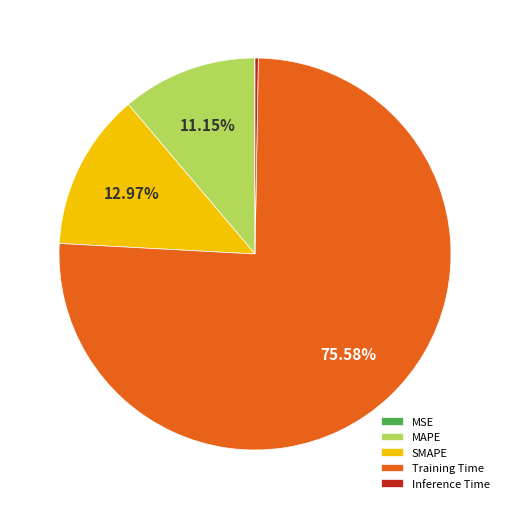

Combined, do Training Time and SMAPE account for over 50%?

Yes